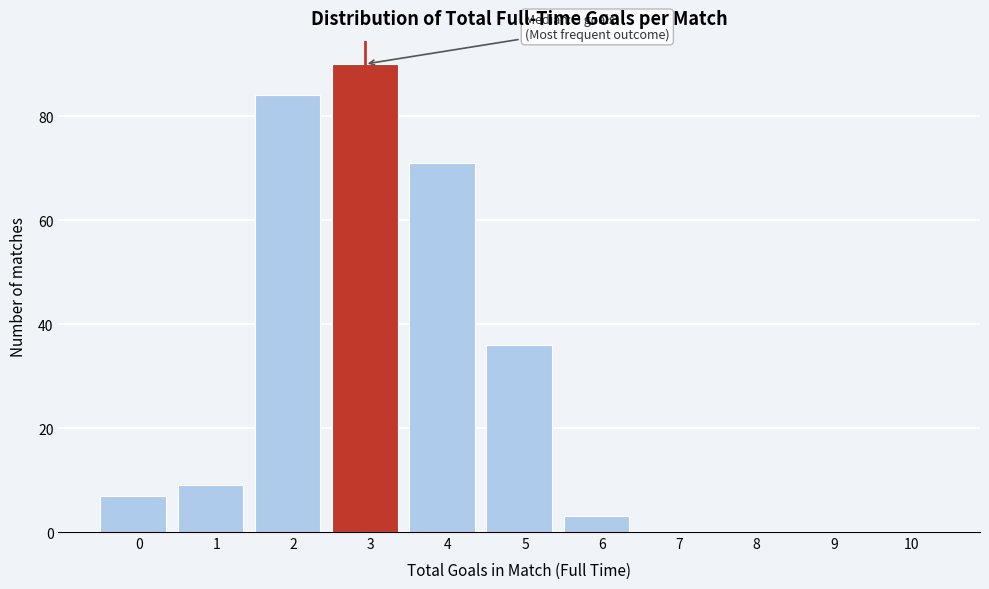

Reading left to right, list all the values displayed in this chart.

0=7	1=9	2=84	3=90	4=71	5=36	6=3	7=0	8=0	9=0	10=0